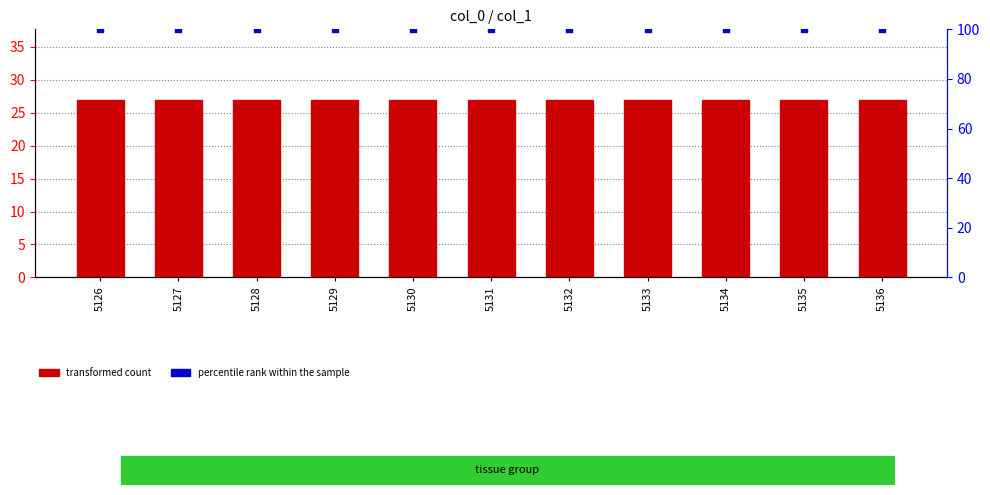

Which series has the largest total across all categories?

percentile rank within the sample